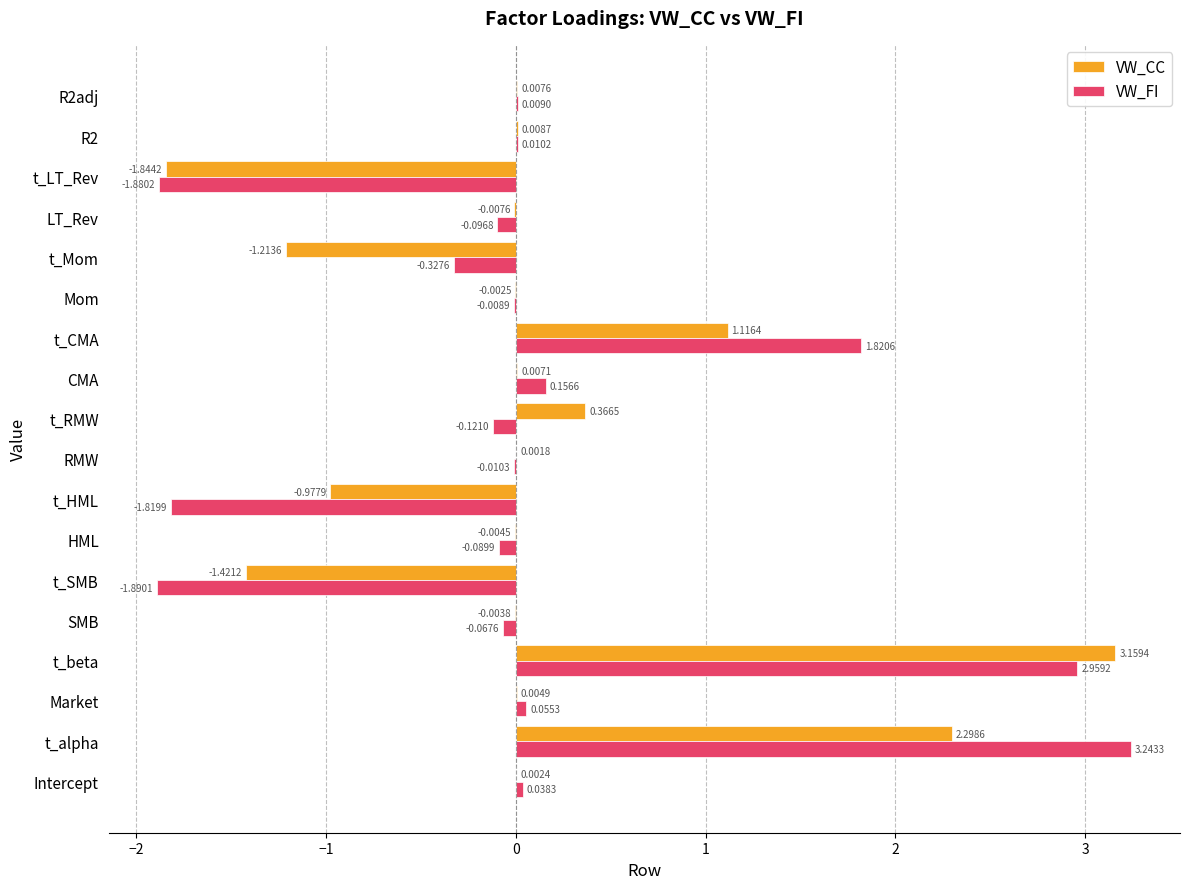

Where is VW_FI nearest to the value 0?

Mom